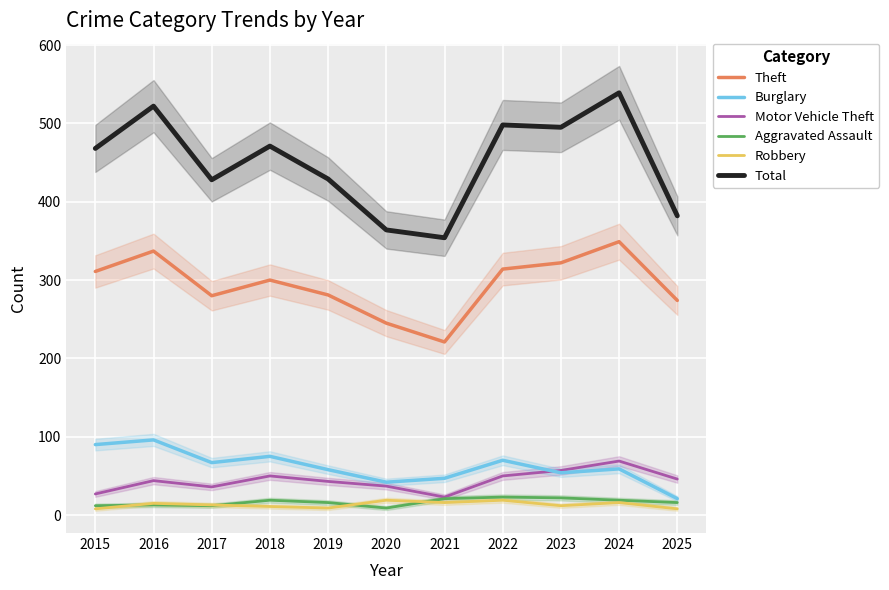

What is the maximum value for Robbery?

19